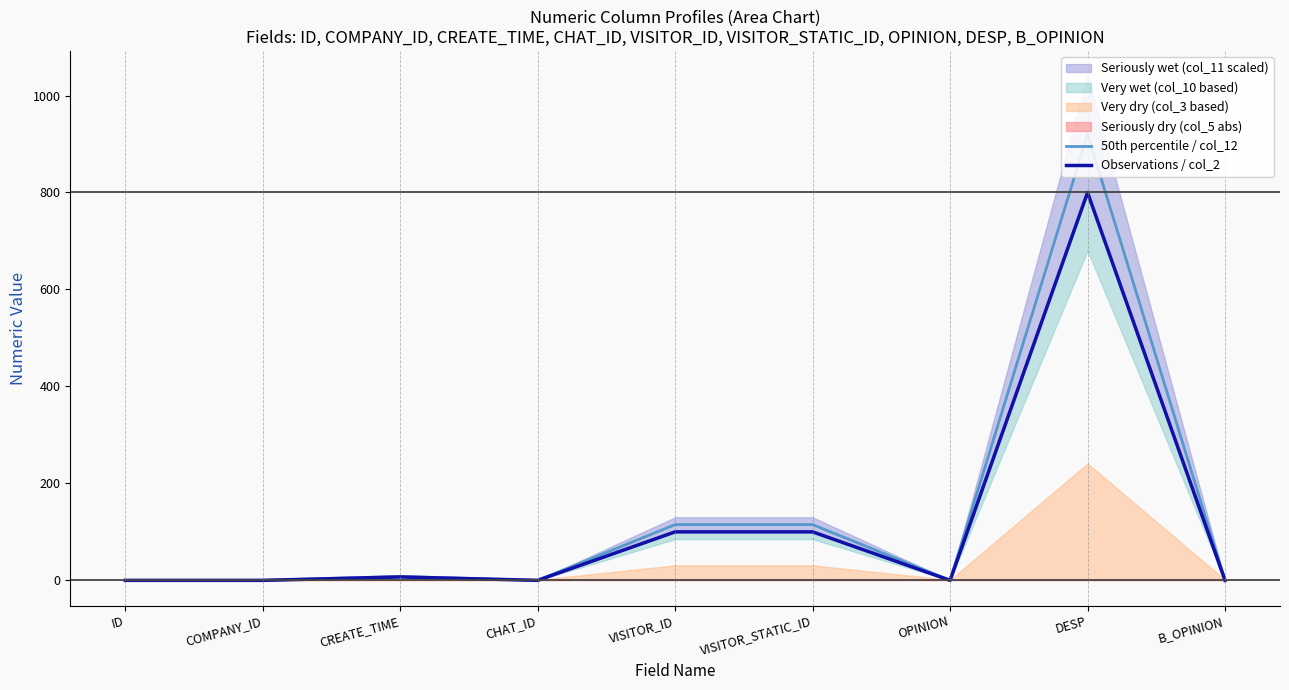

Reading left to right, extract all data points from this chart.

50th percentile / col_12: ID=0.0	COMPANY_ID=0.0	CREATE_TIME=8.1	CHAT_ID=0.0	VISITOR_ID=115.0	VISITOR_STATIC_ID=115.0	OPINION=0.0	DESP=920.0	B_OPINION=0.0
Observations / col_2: ID=0.0	COMPANY_ID=0.0	CREATE_TIME=7.0	CHAT_ID=0.0	VISITOR_ID=100.0	VISITOR_STATIC_ID=100.0	OPINION=0.0	DESP=800.0	B_OPINION=0.0